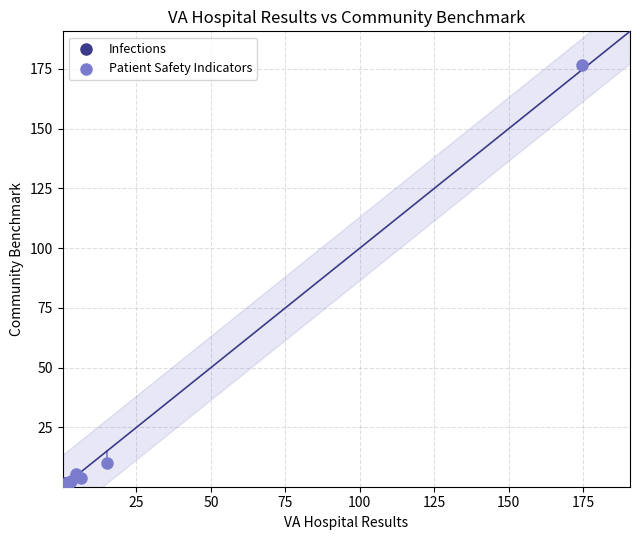

What are all the series names shown in the legend?

Infections, Patient Safety Indicators